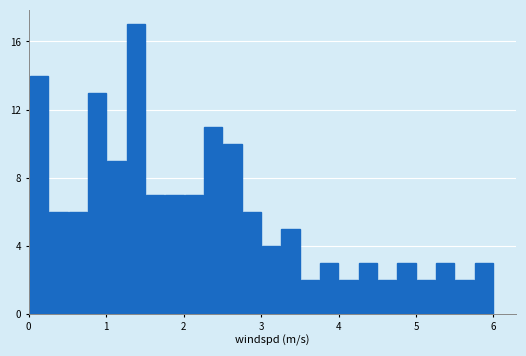

Around what value on the x-axis is the tallest bar? Give the approximate position of its centre, as read against the axis.

1.4